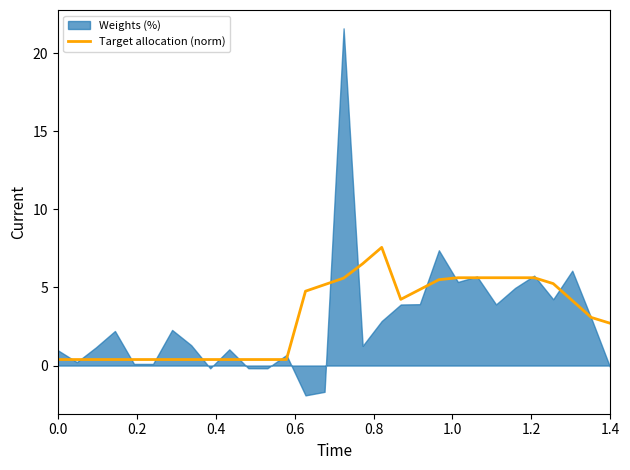

How many lines are shown in the chart?

1